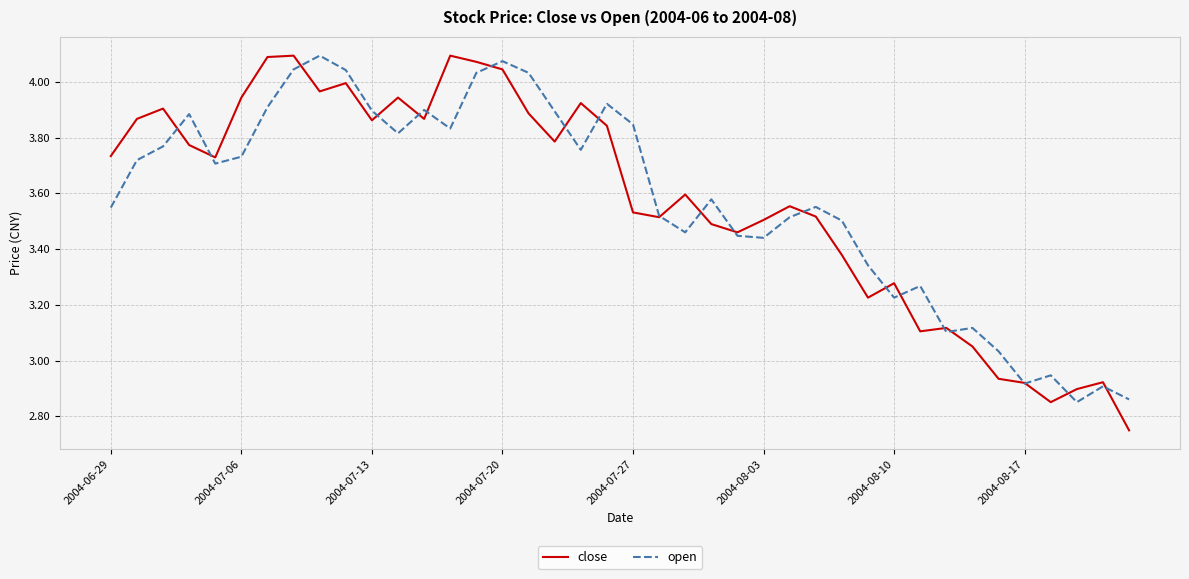

What is the difference between the maximum and minimum values in the open series?

1.2